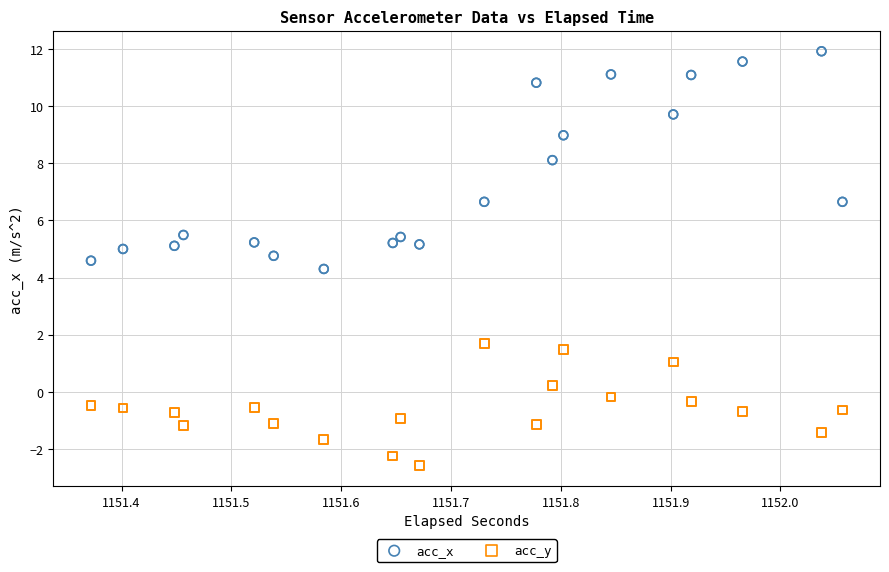

Which series reaches the minimum Y coordinate?

acc_y